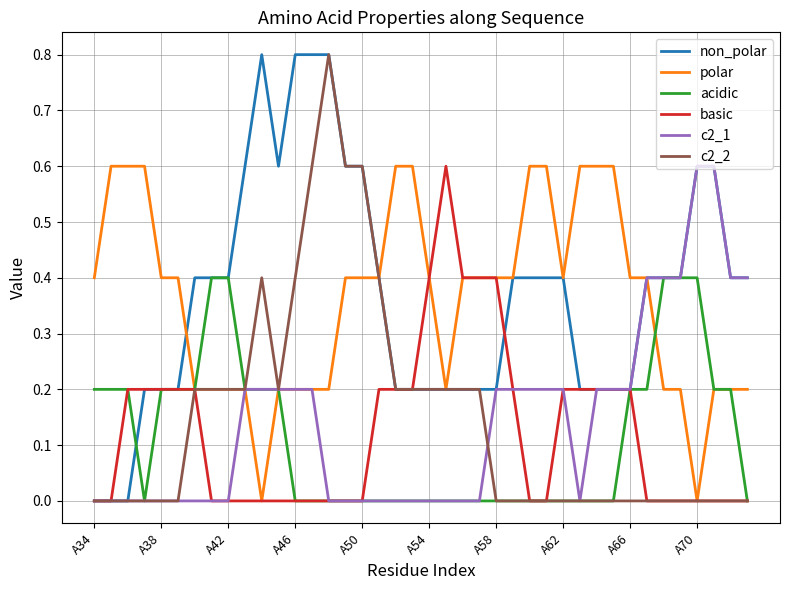

What are all the series names shown in the legend?

non_polar, polar, acidic, basic, c2_1, c2_2